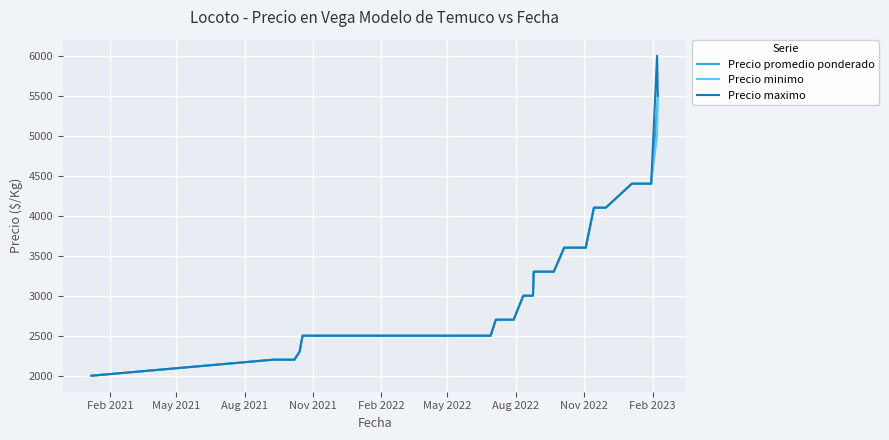

Which series has the largest range (max minus min)?

Precio maximo